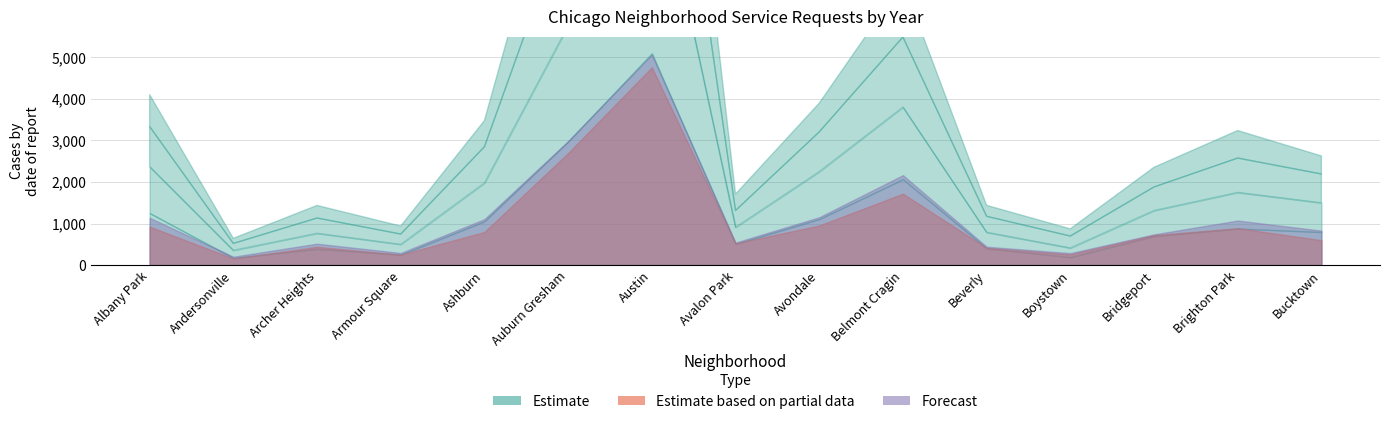

Which category has the highest value in the 2021 series?

Austin